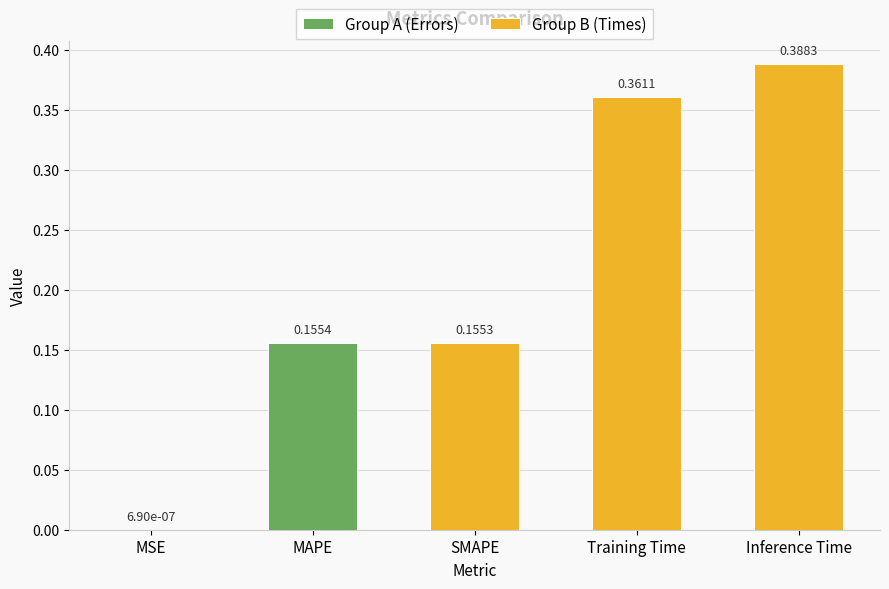

What is the value of the 3rd bar from the left?

0.2